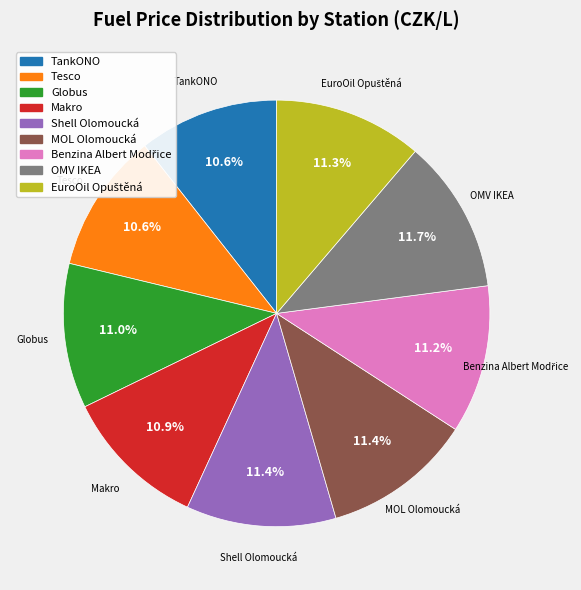

To the nearest percent, what portion does MOL Olomoucká represent?

11%